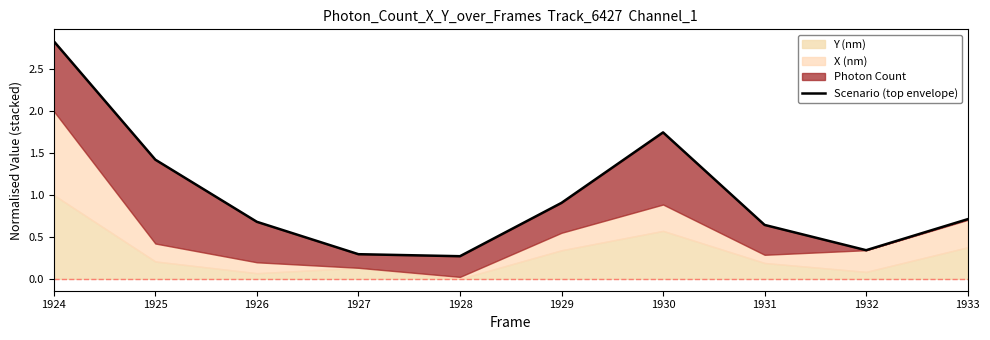

List the labels in order of value, smallest first.

1928, 1927, 1932, 1931, 1926, 1933, 1929, 1925, 1930, 1924